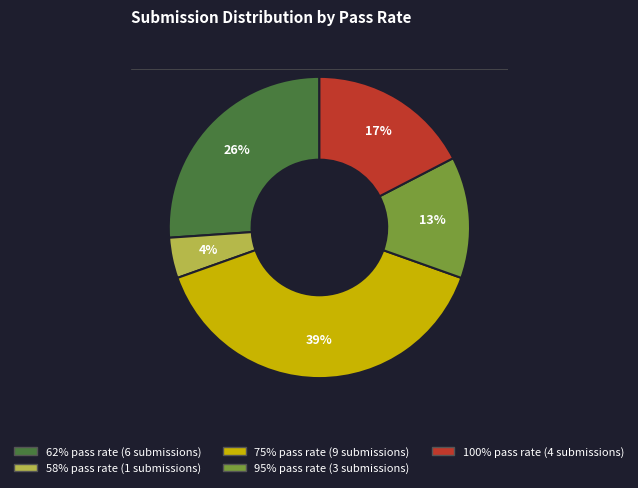

How many segments does this pie chart have?

5